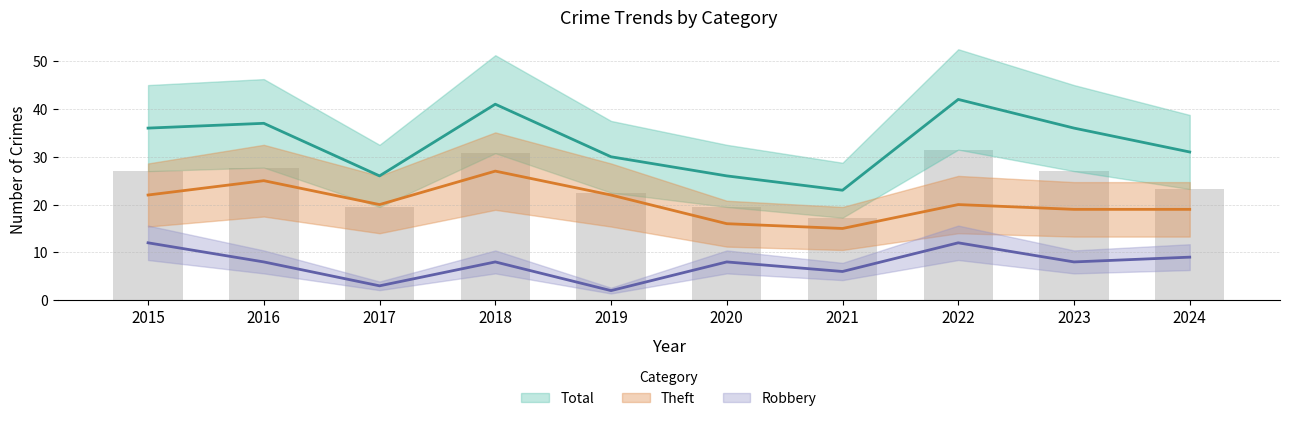

The value of Total at 2016 is 37. True or false?

True